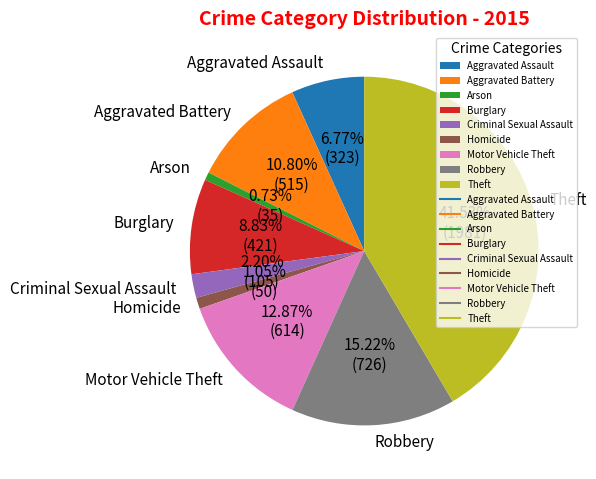

How many slices are in this pie chart?

9